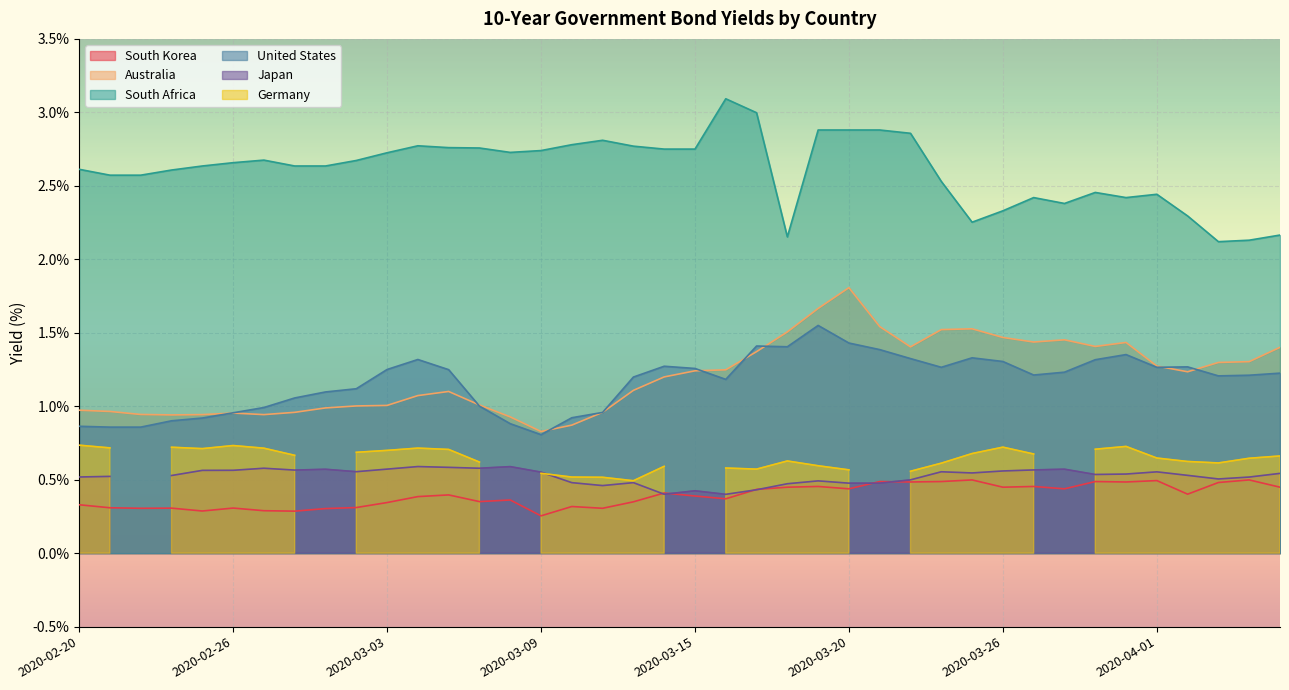

At which label does United States first exceed 1?

2020-02-28